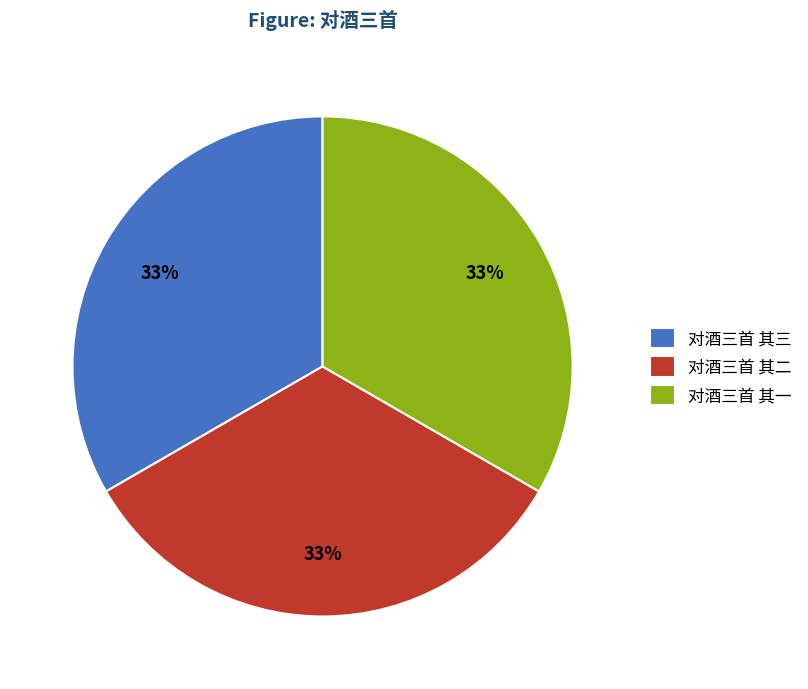

To the nearest percent, what is the combined percentage of 对酒三首 其二 and 对酒三首 其三?

67%